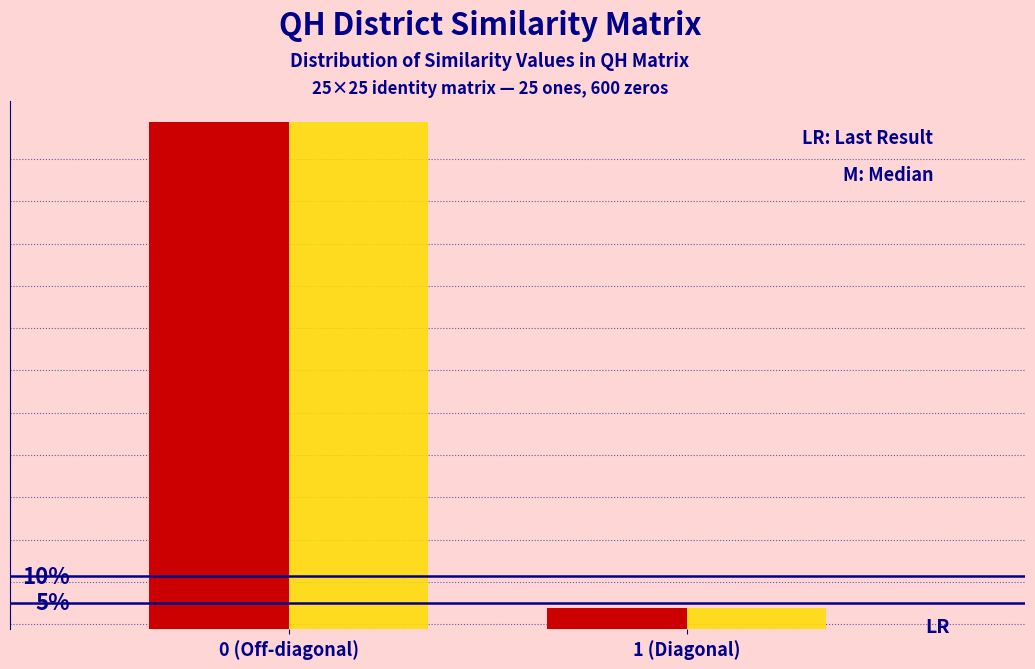

Are the bars horizontal?

No